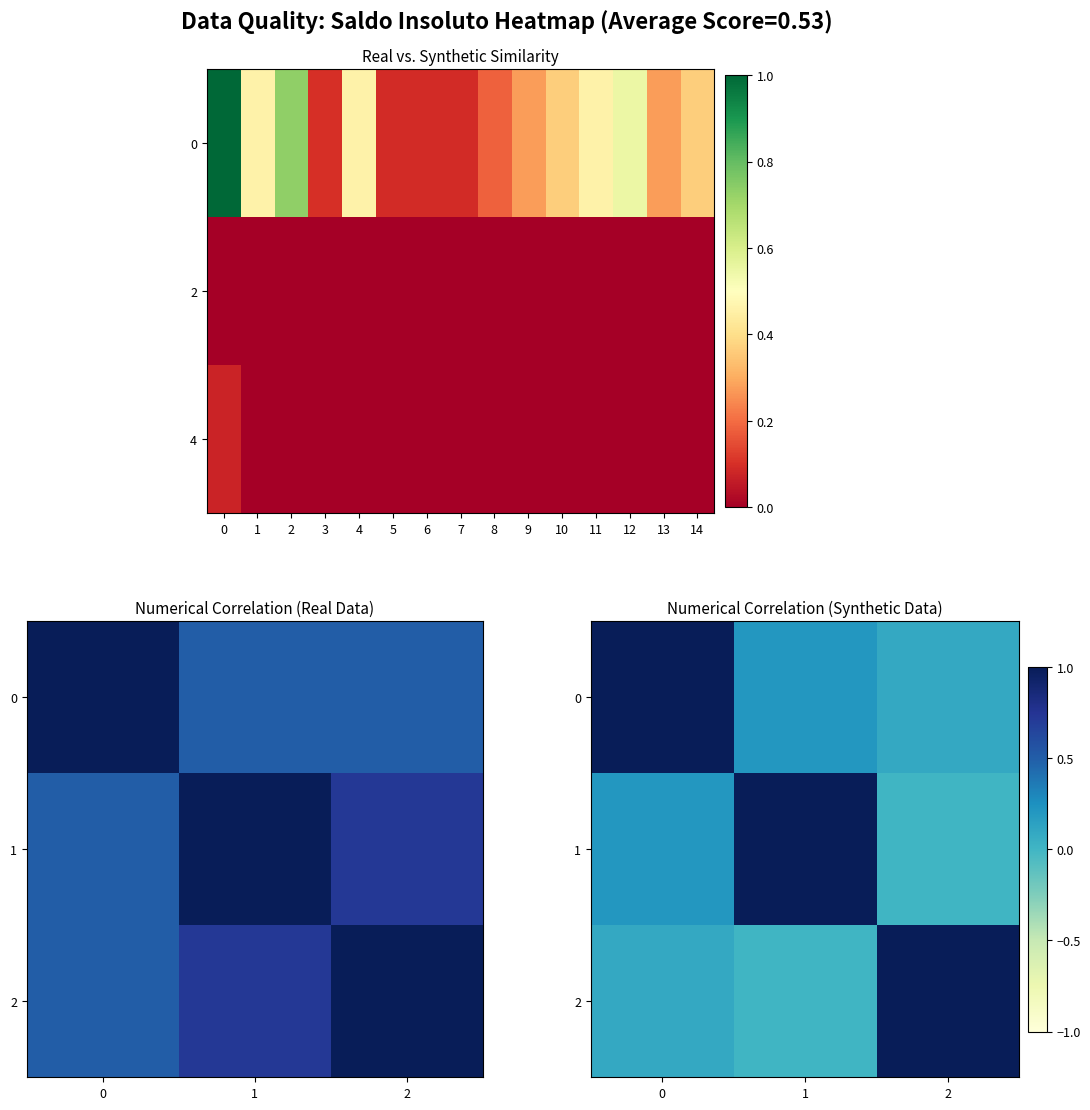

Rank the series at 1 from highest to lowest value.

1, 0, 2